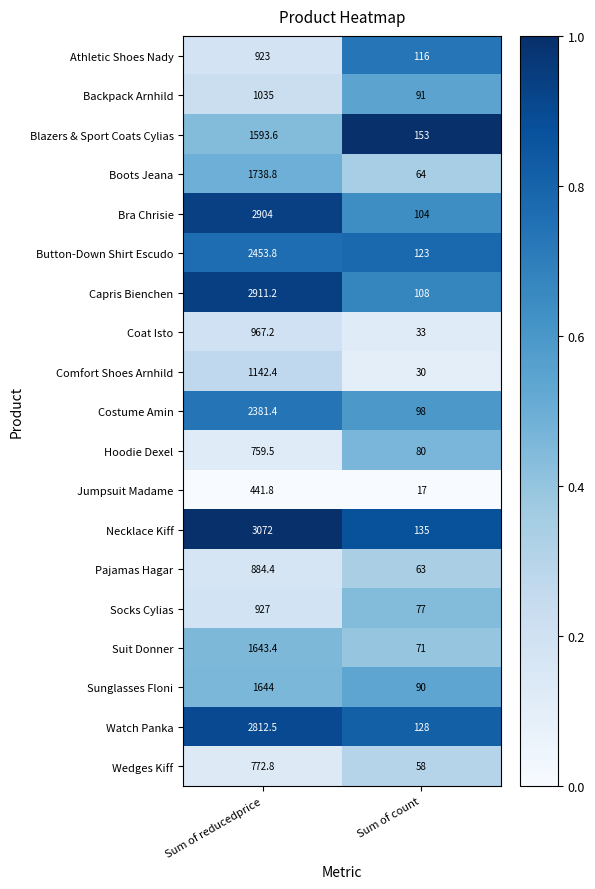

Between Sum of reducedprice and Sum of count, which series saw the biggest shift?

Necklace Kiff